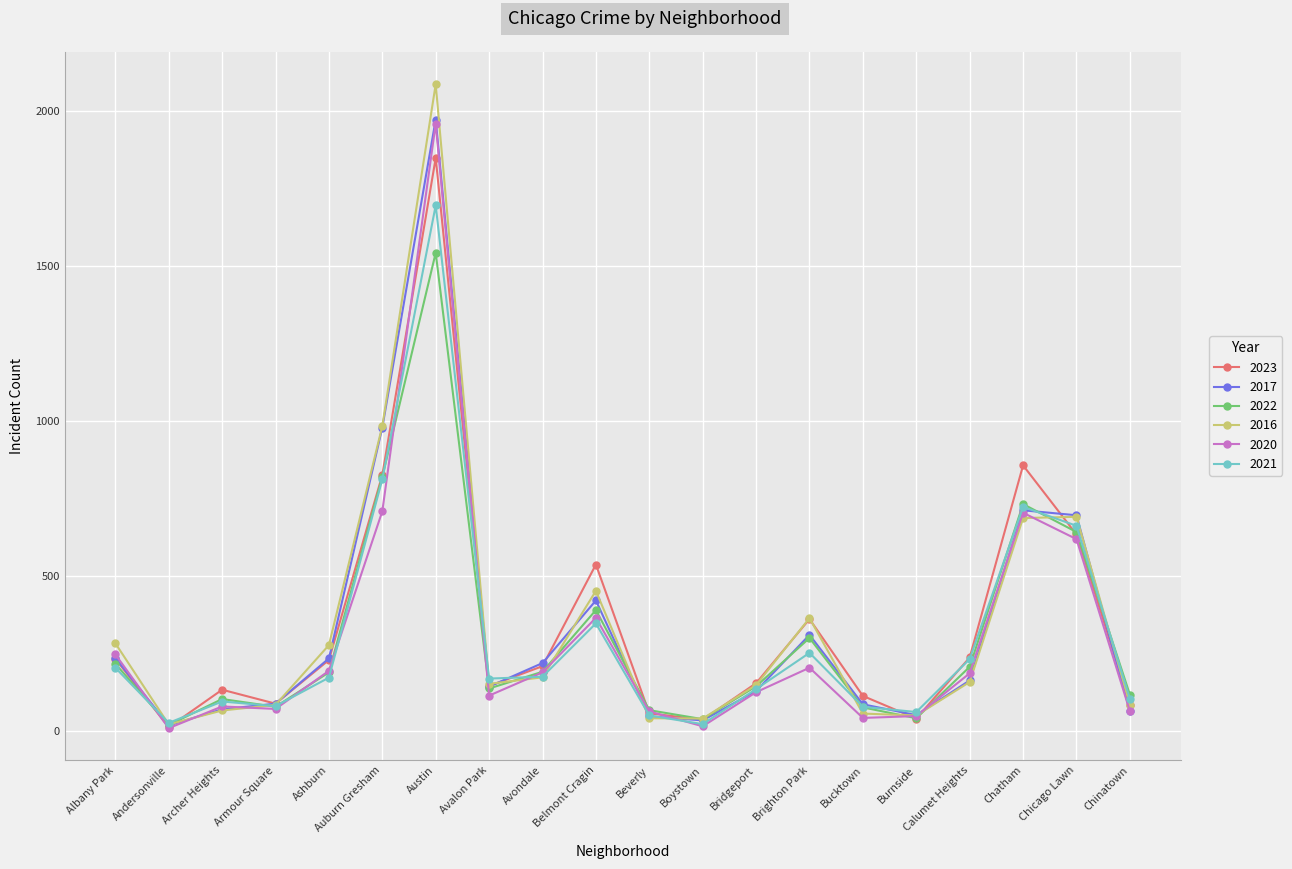

What is the total value across all series at Calumet Heights?

1177